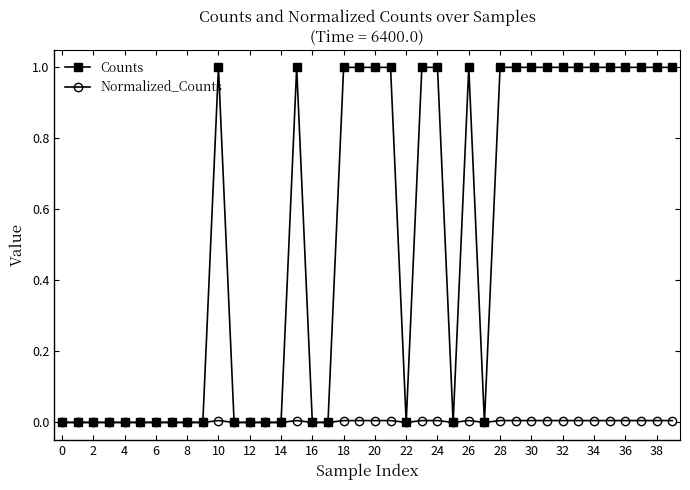

Which series has the largest range (max minus min)?

Counts